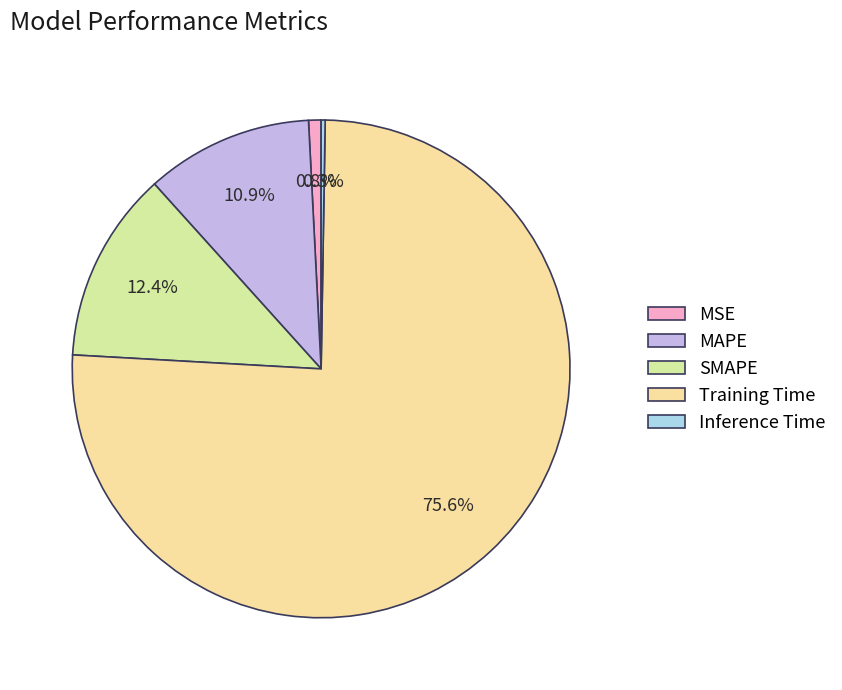

Which has a higher value, SMAPE or MAPE?

SMAPE